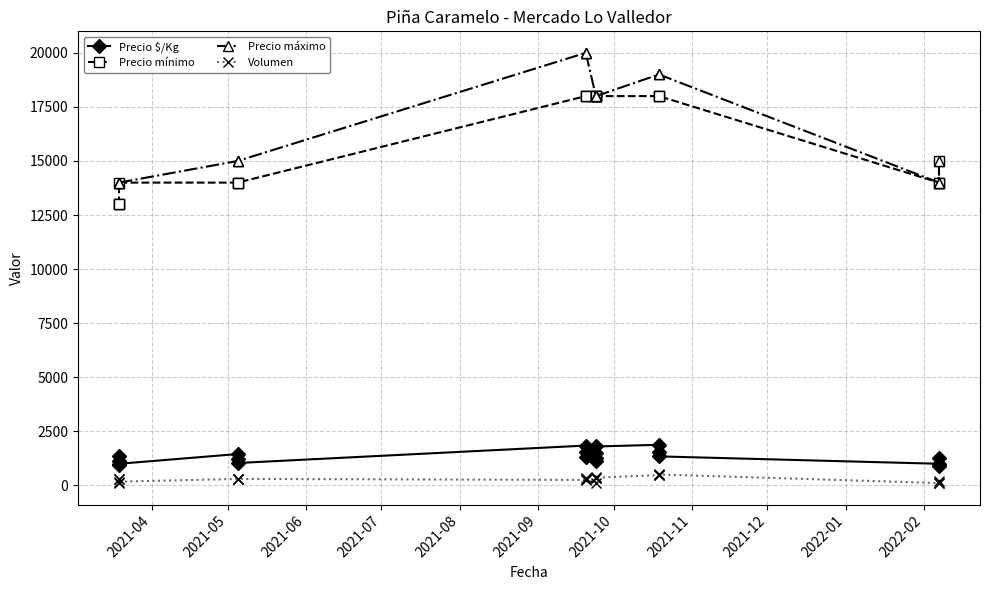

How many series are shown in this chart?

4